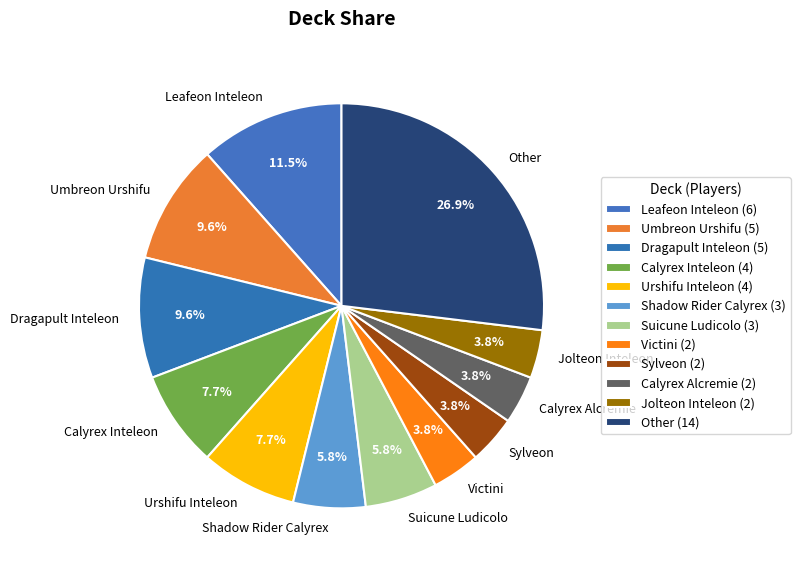

Count the number of slices in the pie.

12